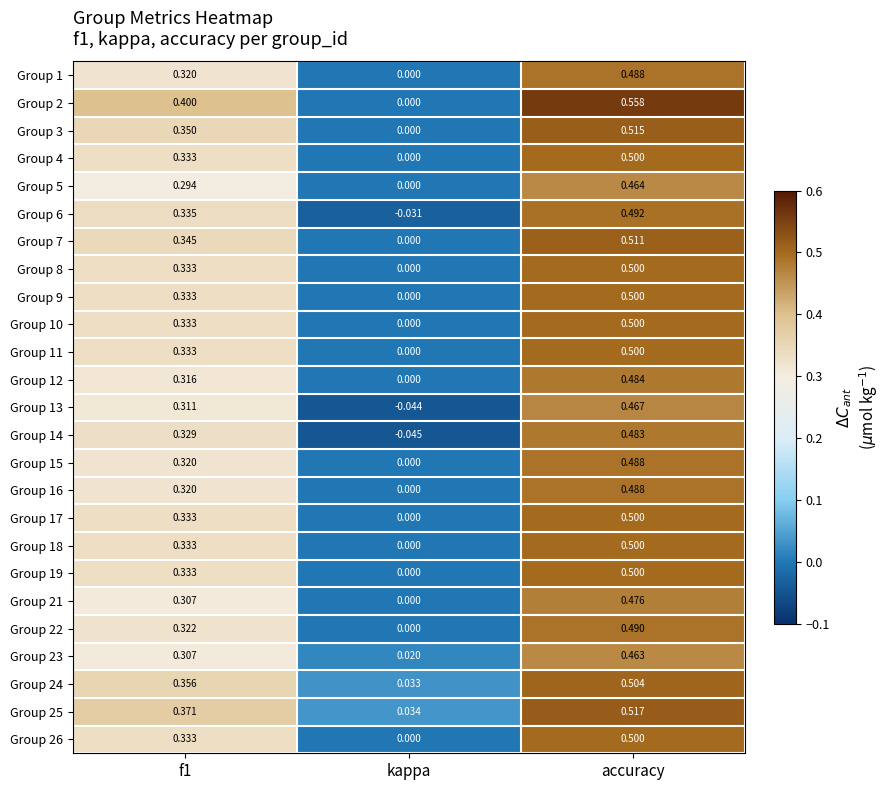

Which category has the lowest value in the Group 24 series?

kappa